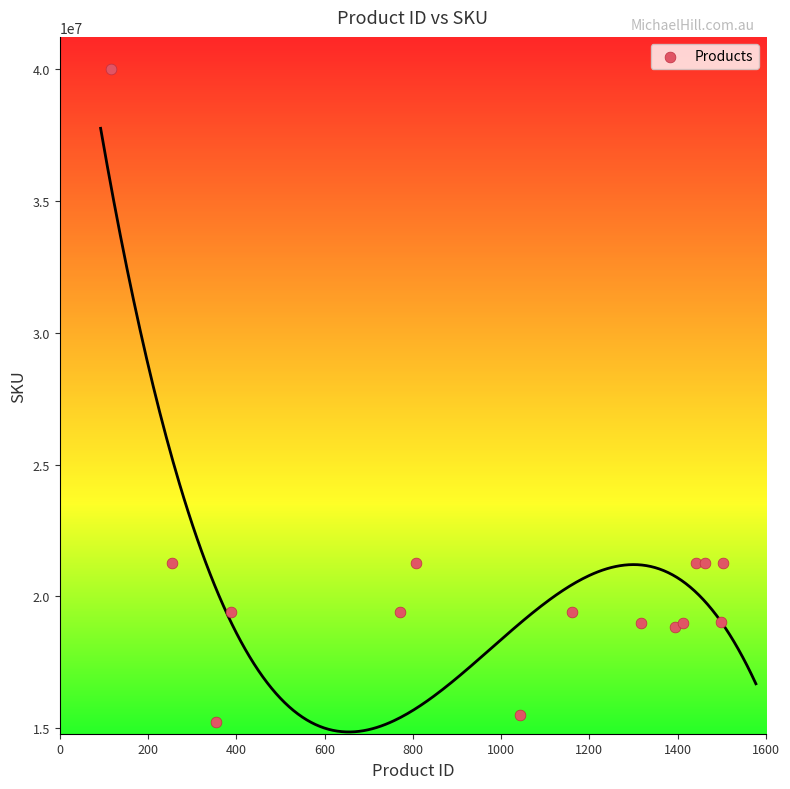

What is the range of Y values (max minus min)?

24775989